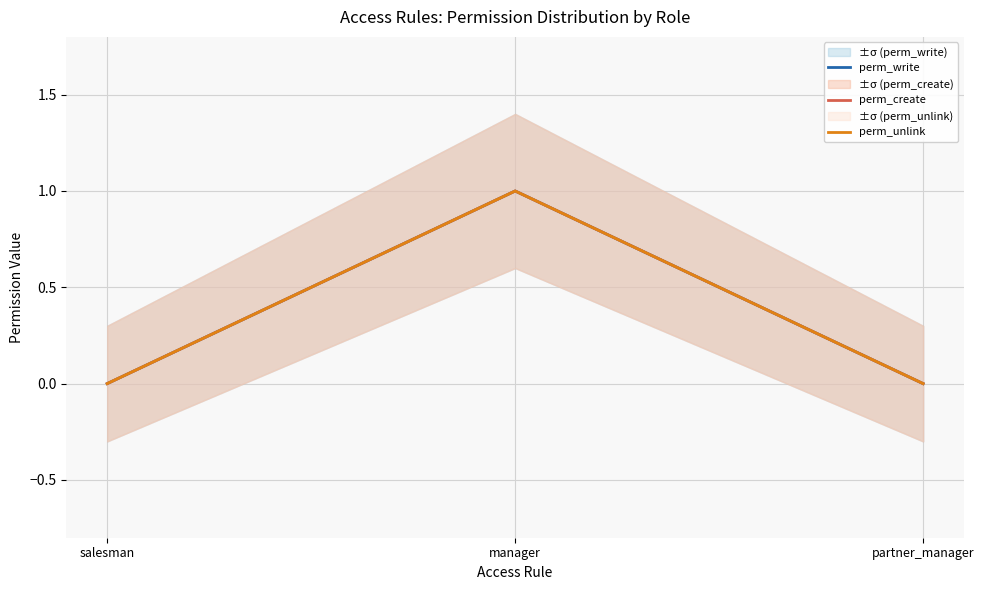

What is the label of the 2nd point from the right?

manager